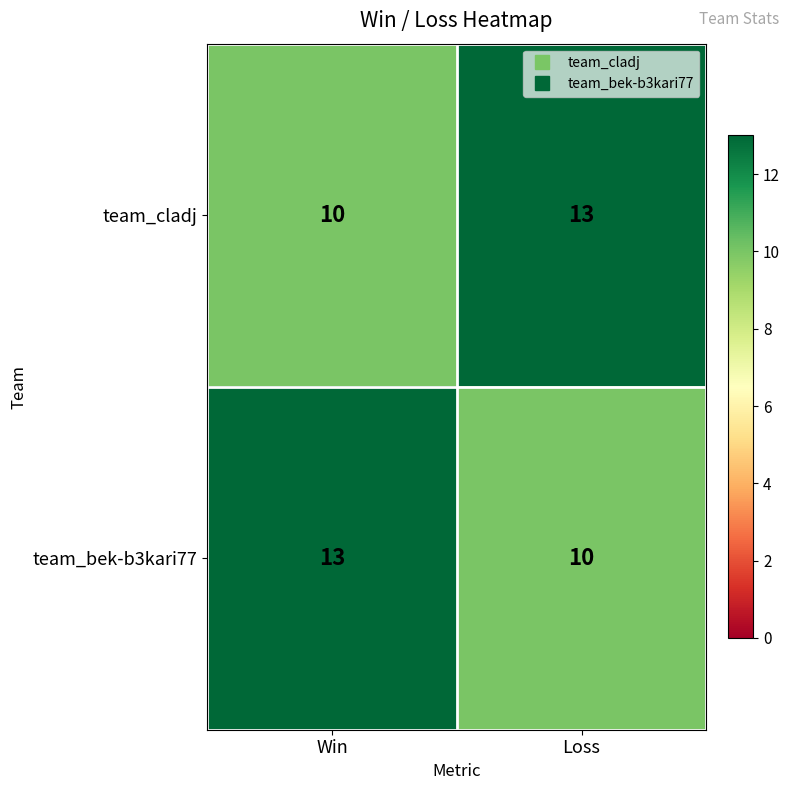

What is the sum of all team_bek-b3kari77 values?

23